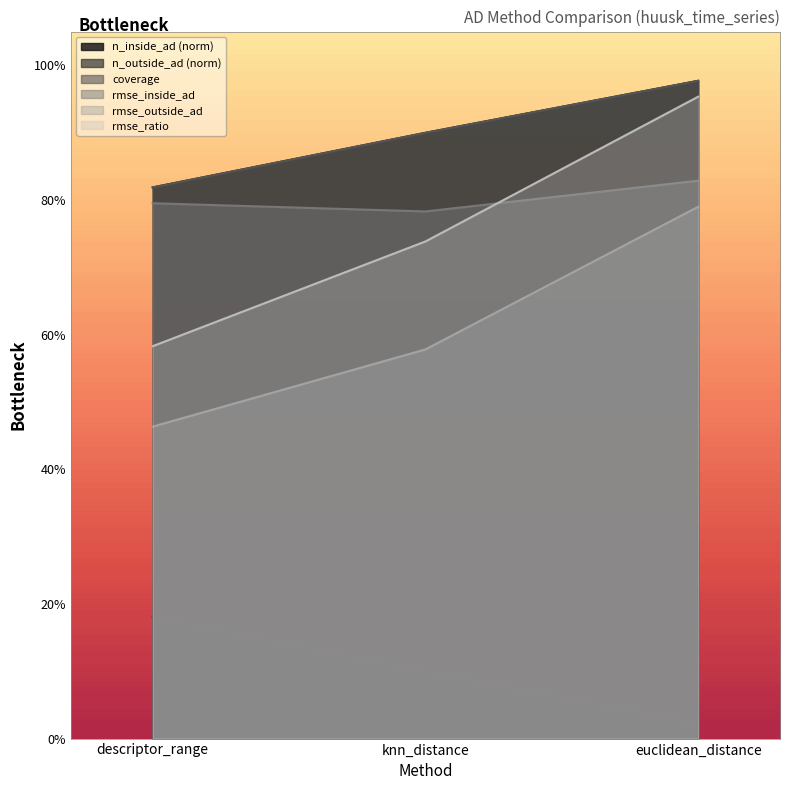

Which series has the widest spread of values?

rmse_ratio